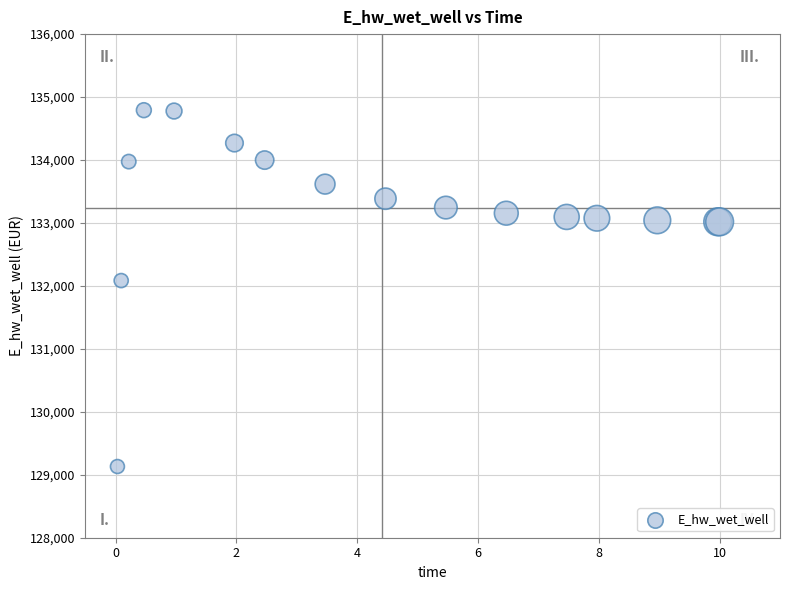

What Y value in the scatter plot is closest to 131961?

132084.7